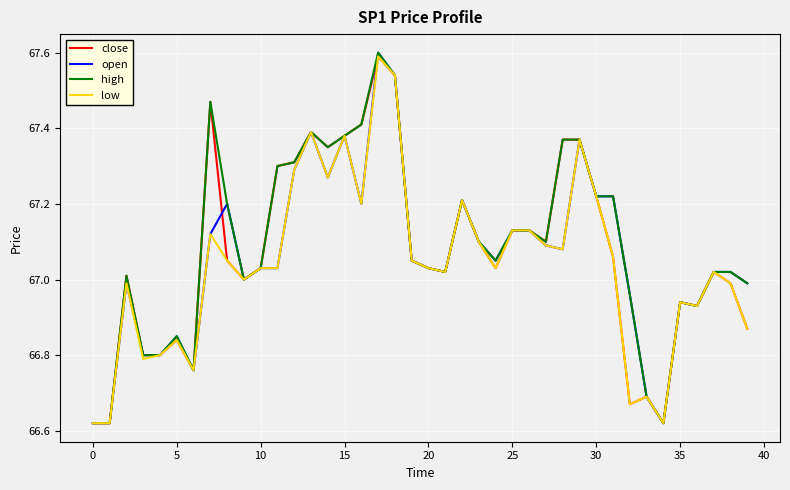

What are all the series names shown in the legend?

close, open, high, low